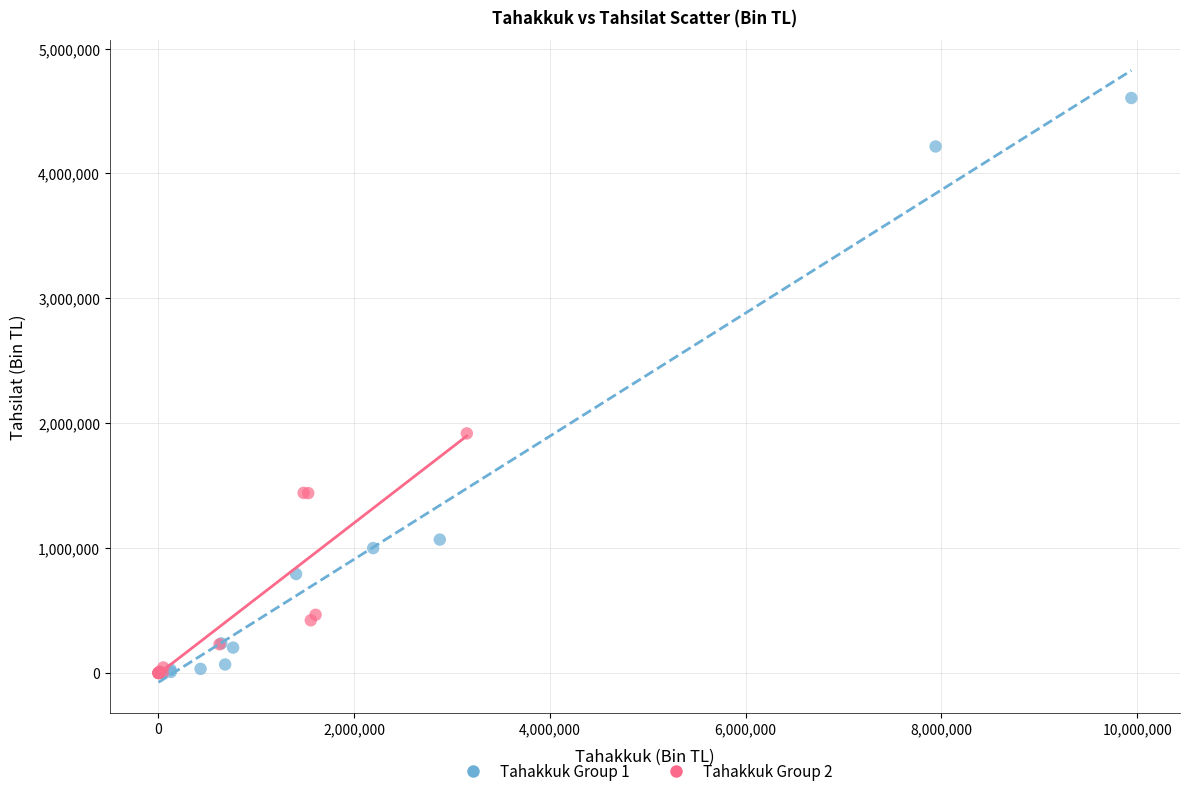

Which series reaches the maximum Y coordinate?

Tahakkuk Group 1